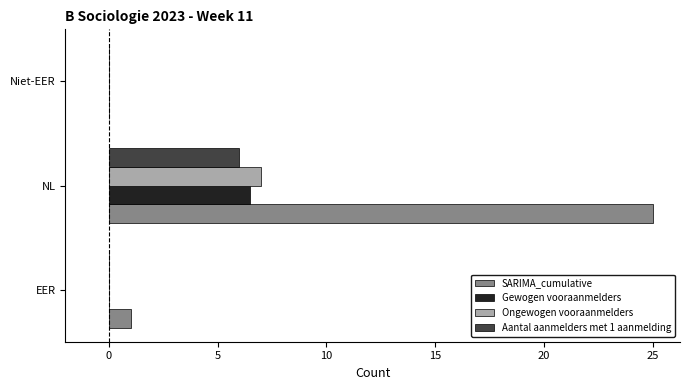

Which series changed the most between NL and Niet-EER?

SARIMA_cumulative